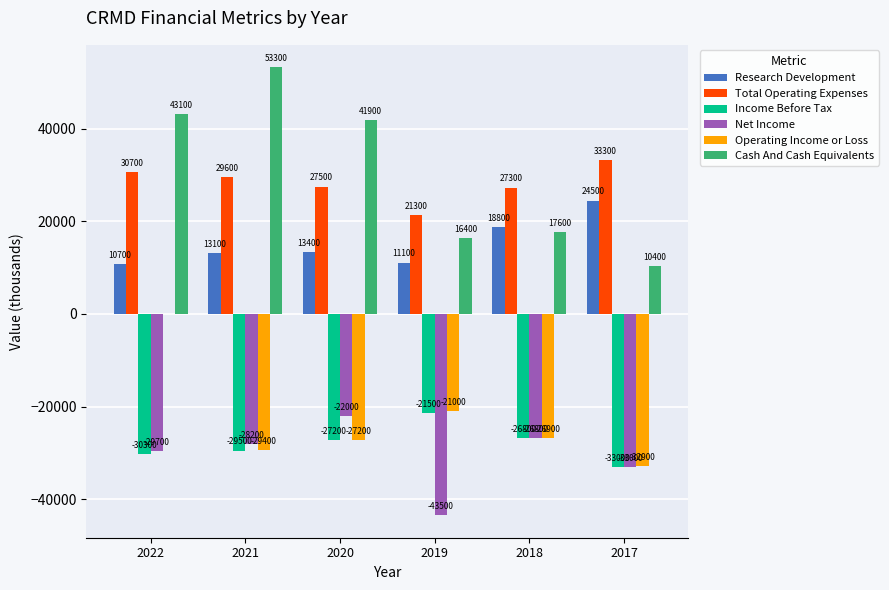

Reading left to right, what are all the values shown in this chart?

Research Development: 2022=10700	2021=13100	2020=13400	2019=11100	2018=18800	2017=24500
Total Operating Expenses: 2022=30700	2021=29600	2020=27500	2019=21300	2018=27300	2017=33300
Income Before Tax: 2022=-30300	2021=-29500	2020=-27200	2019=-21500	2018=-26800	2017=-33000
Net Income: 2022=-29700	2021=-28200	2020=-22000	2019=-43500	2018=-26800	2017=-33000
Operating Income or Loss: 2022=0	2021=-29400	2020=-27200	2019=-21000	2018=-26900	2017=-32900
Cash And Cash Equivalents: 2022=43100	2021=53300	2020=41900	2019=16400	2018=17600	2017=10400